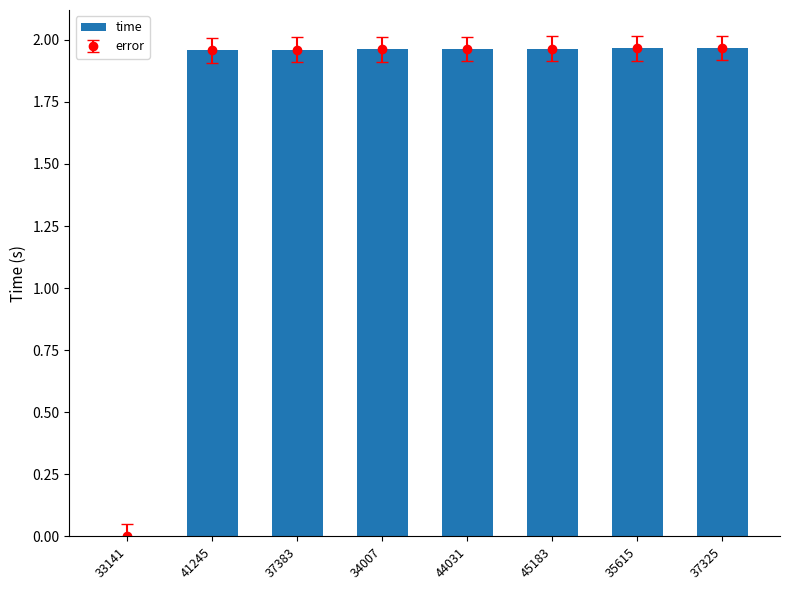

What is the change in value from 33141 to 35615?

+2.0